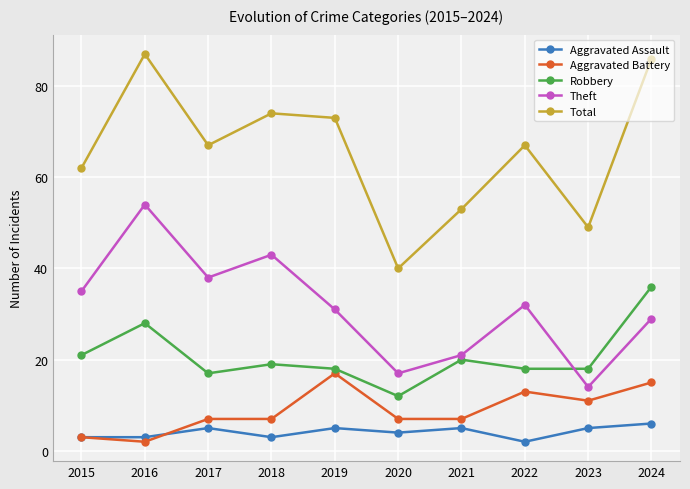

The Aggravated Assault series shows 5 at 2017. True or false?

True